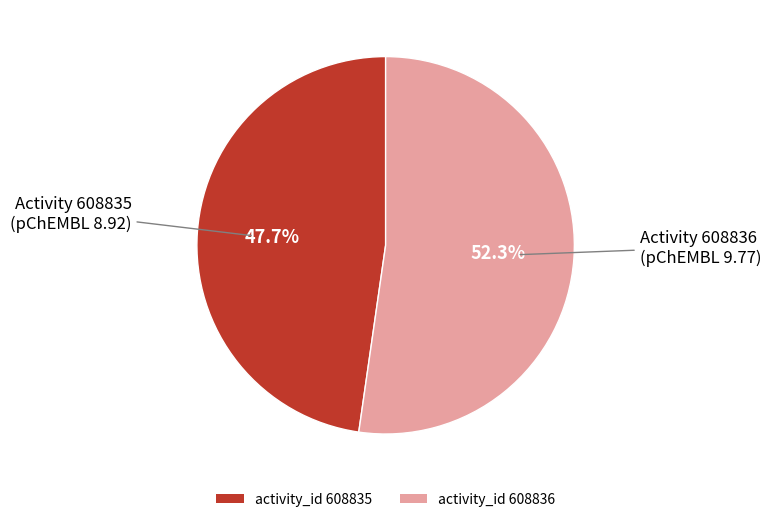

Do activity_id 608835 and activity_id 608836 together represent more than half of the pie?

Yes